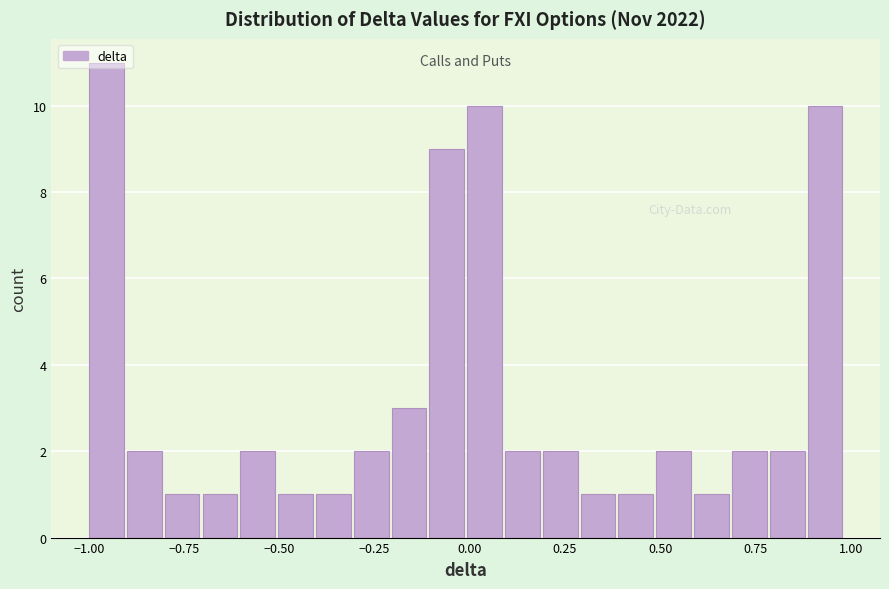

Around what value on the x-axis is the tallest bar? Give the approximate position of its centre, as read against the axis.

-0.95